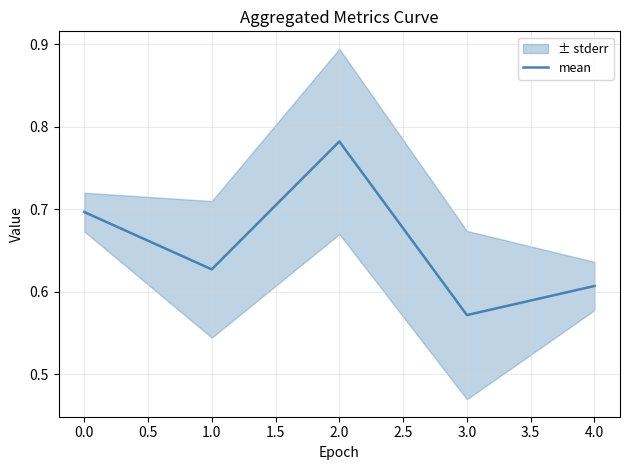

The value of mean at 0.0 is 1.0. True or false?

False